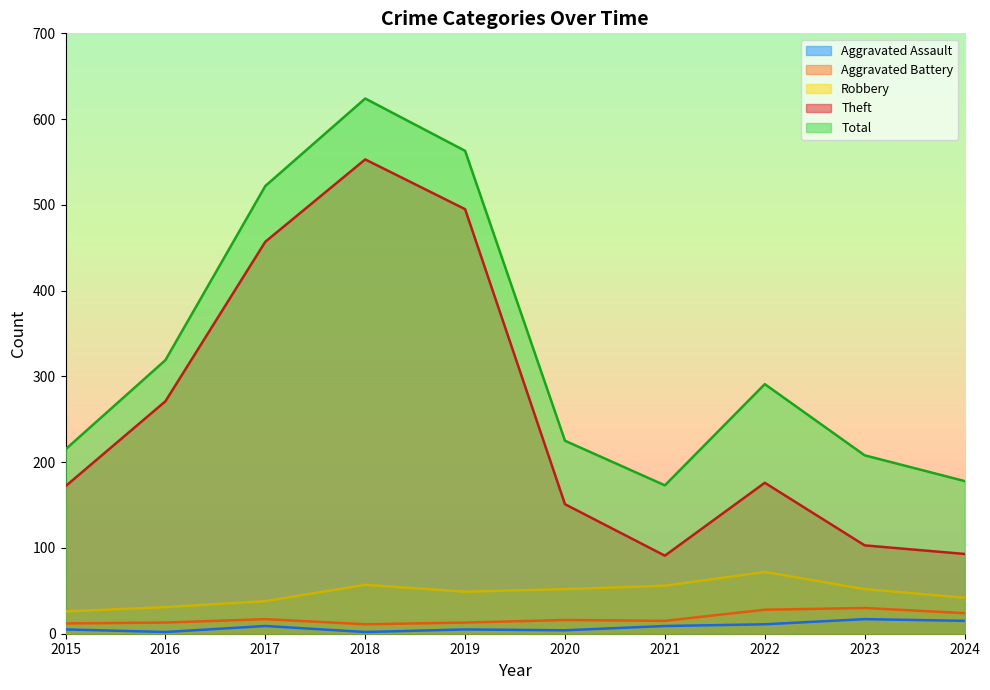

What are all the series names shown in the legend?

Aggravated Assault, Aggravated Battery, Robbery, Theft, Total